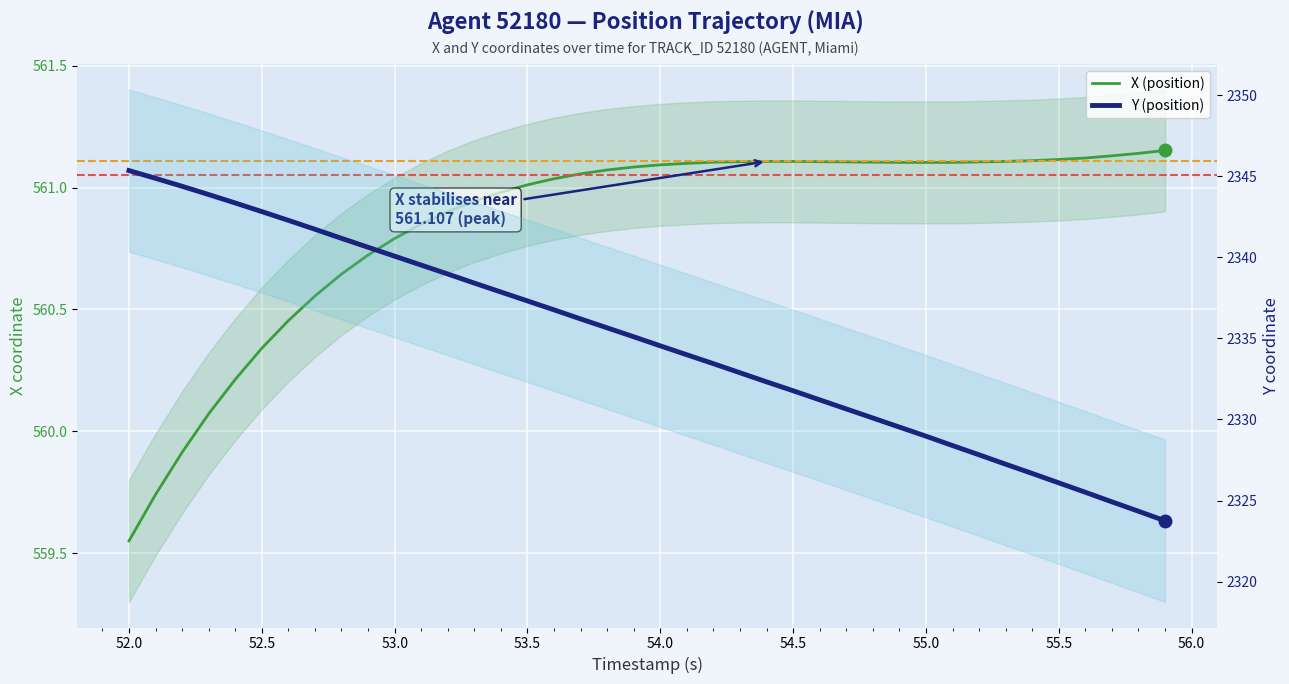

True or false: X (position) and Y (position) cross at least once.

False